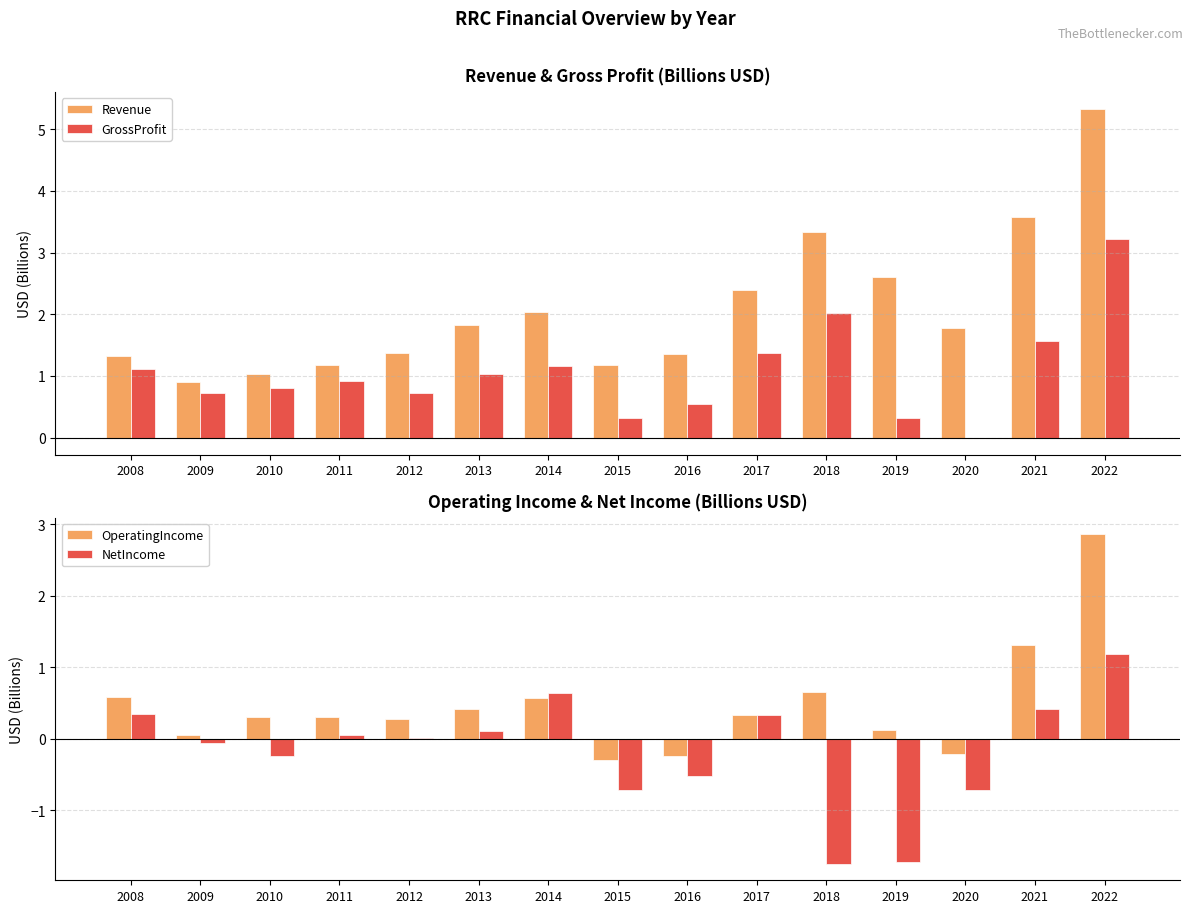

Is it true that Revenue equals 1.8 at 2020?

True